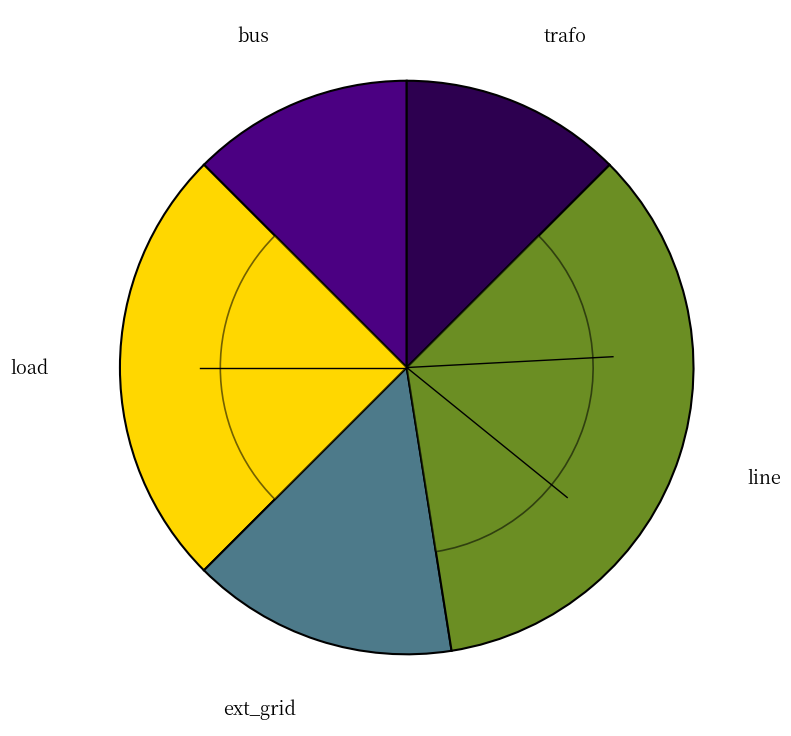

Is it true that load is 25% of the pie?

True